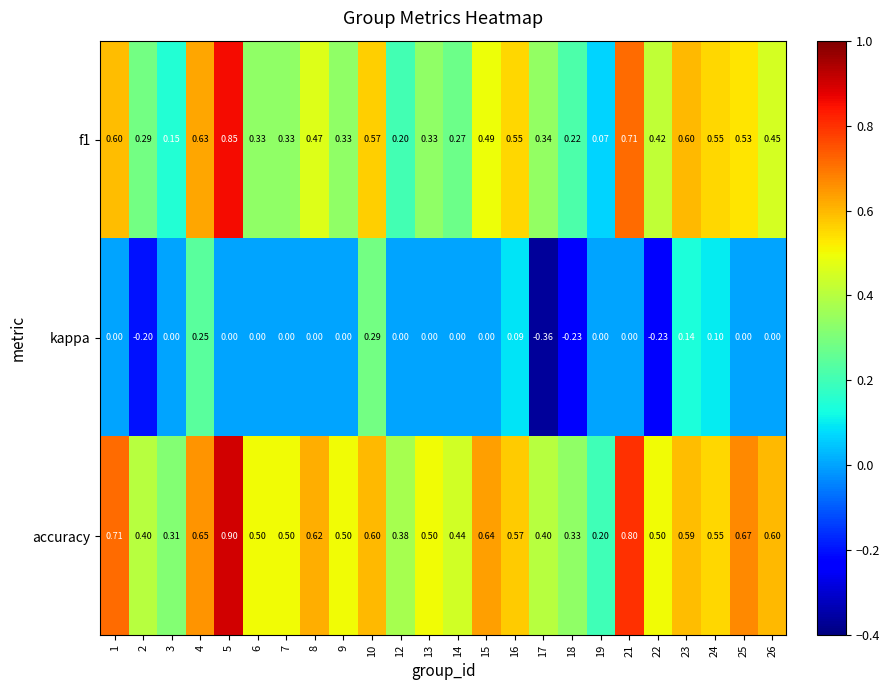

Which series has the largest total across all categories?

accuracy